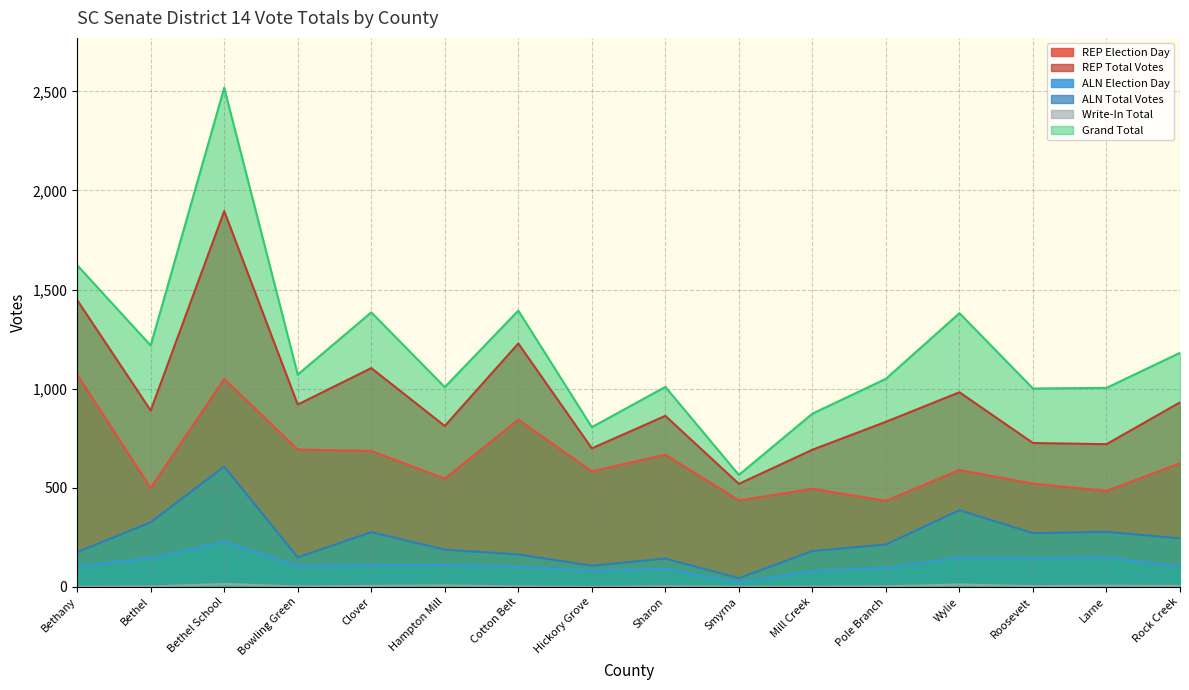

What is the total value across all series at Smyrna?

1589